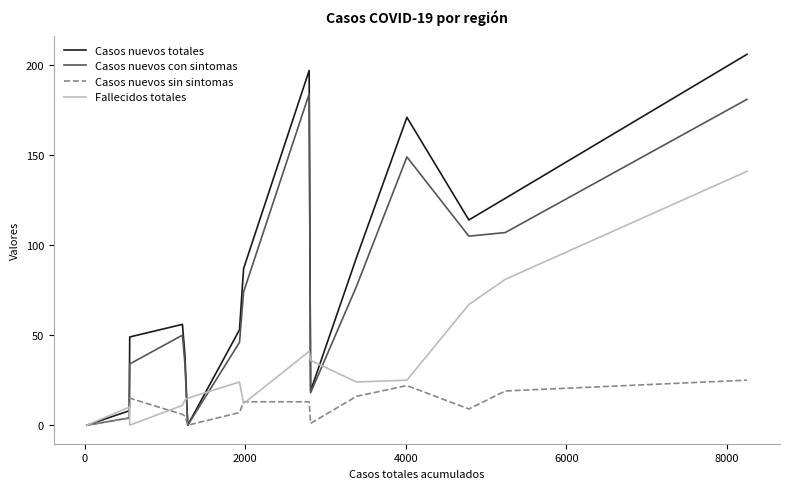

What is the sum of all Casos nuevos sin sintomas values?

155